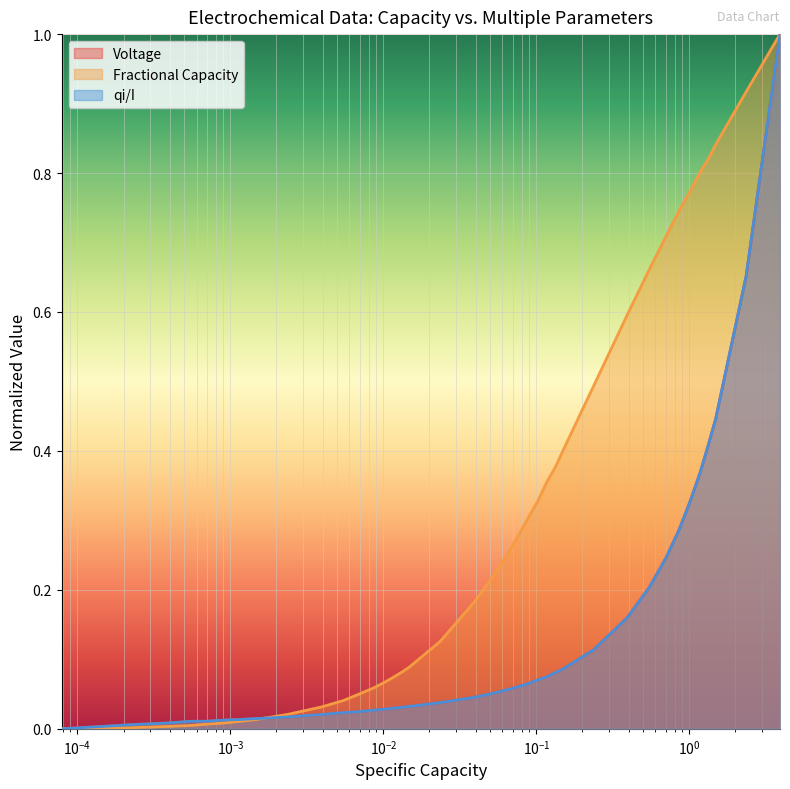

At how many categories does at least one series exceed 0?

38